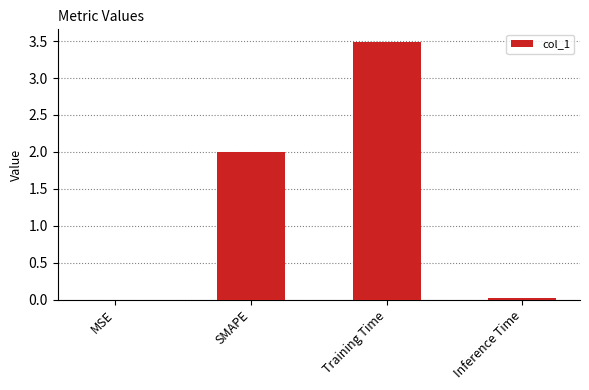

Is it true that the value at Training Time is 2.3?

False